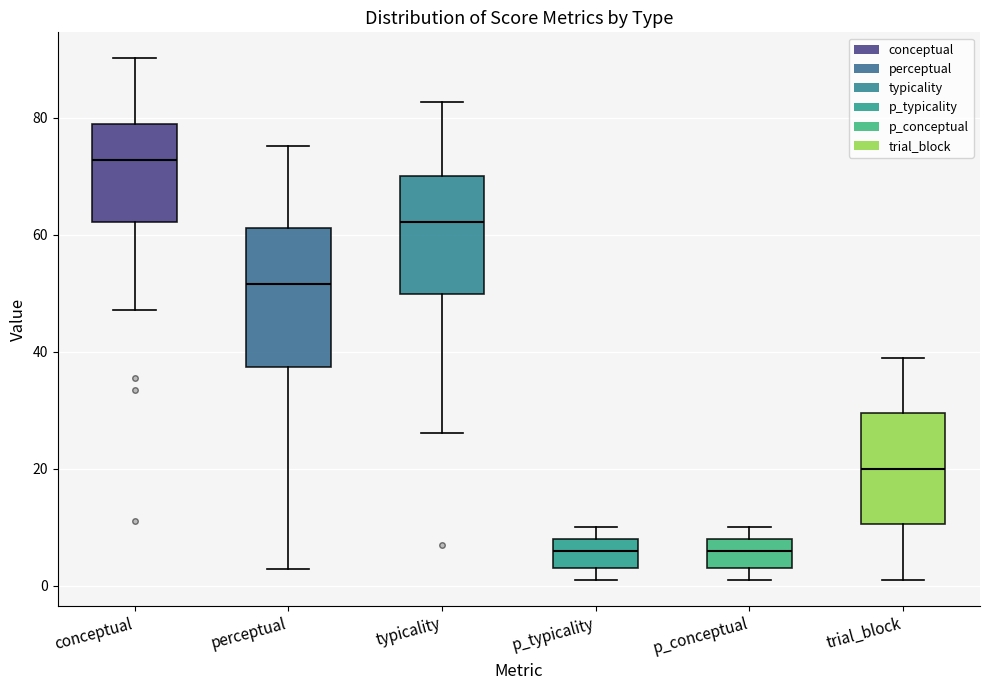

Reading left to right, read every box against the y-axis: the position of its median line, the range the box covers, and the ends of its whiskers. The values are not printed on the chart, so give them approximately, as read against the axis.

conceptual: median 72, box 62 to 78, whiskers 48 to 90
perceptual: median 52, box 38 to 62, whiskers 2 to 76
typicality: median 62, box 50 to 70, whiskers 26 to 82
p_typicality: median 6, box 4 to 8, whiskers 2 to 10
p_conceptual: median 6, box 4 to 8, whiskers 2 to 10
trial_block: median 20, box 10 to 30, whiskers 2 to 40